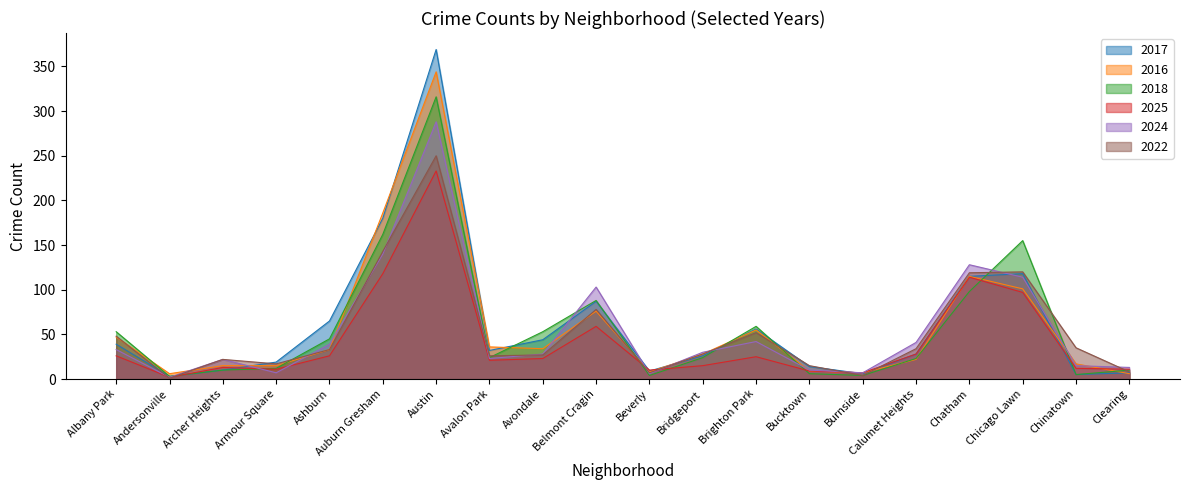

At which category does 2018 reach its first local valley?

Andersonville